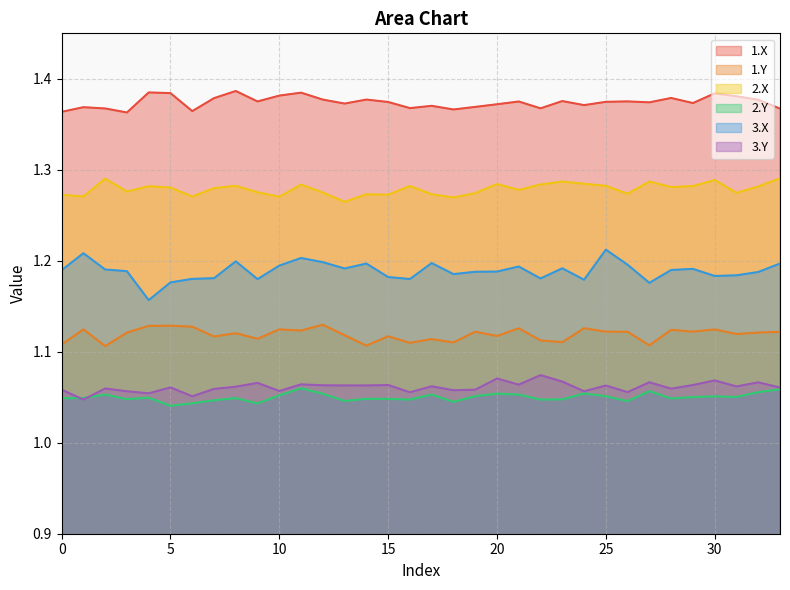

How many 2.Y values are between 1 and 2?

34